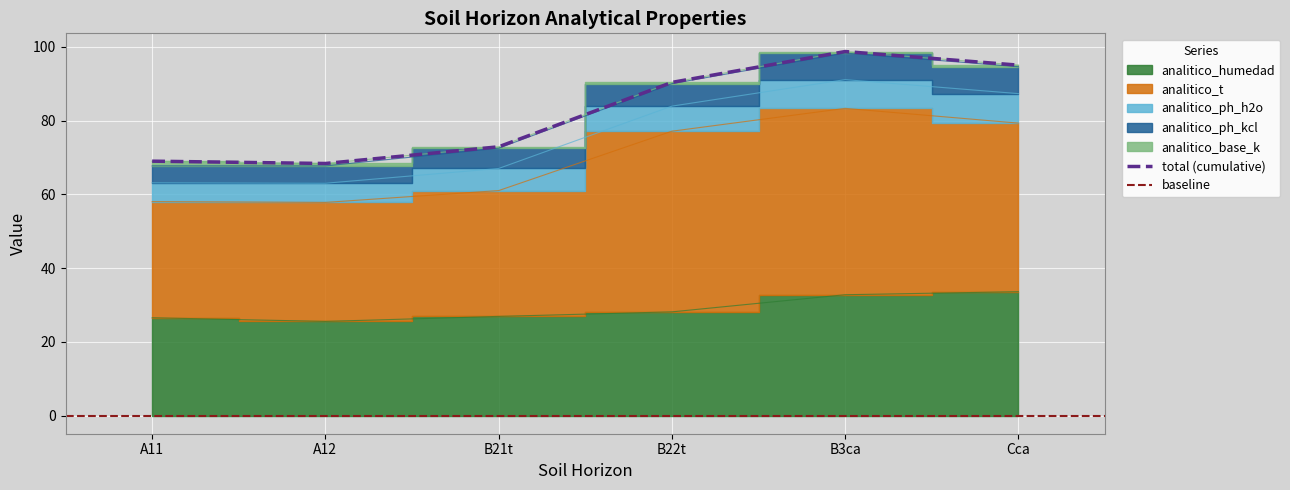

Reading left to right, list all the values displayed in this chart.

analitico_humedad: A11=26.5	A12=25.5	B21t=26.9	B22t=28.1	B3ca=32.8	Cca=33.6
analitico_t: A11=31.5	A12=32.3	B21t=34.1	B22t=49.0	B3ca=50.5	Cca=45.7
analitico_ph_h2o: A11=5.1	A12=5.2	B21t=6.0	B22t=6.8	B3ca=7.8	Cca=8.0
analitico_ph_kcl: A11=4.6	A12=4.7	B21t=5.5	B22t=6.1	B3ca=7.2	Cca=7.3
analitico_base_k: A11=1.3	A12=0.7	B21t=0.4	B22t=0.3	B3ca=0.4	Cca=0.4